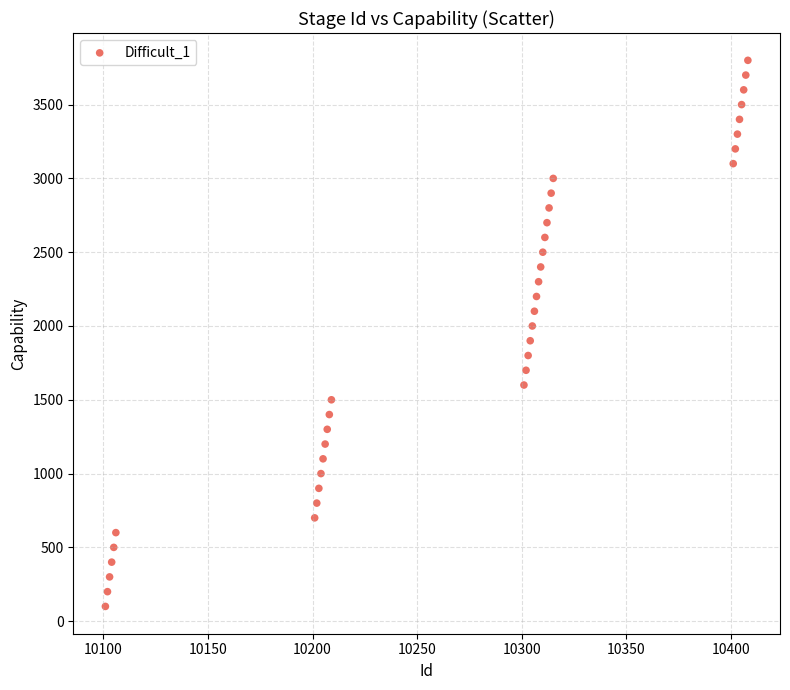

What is the range of Y values (max minus min)?

3700